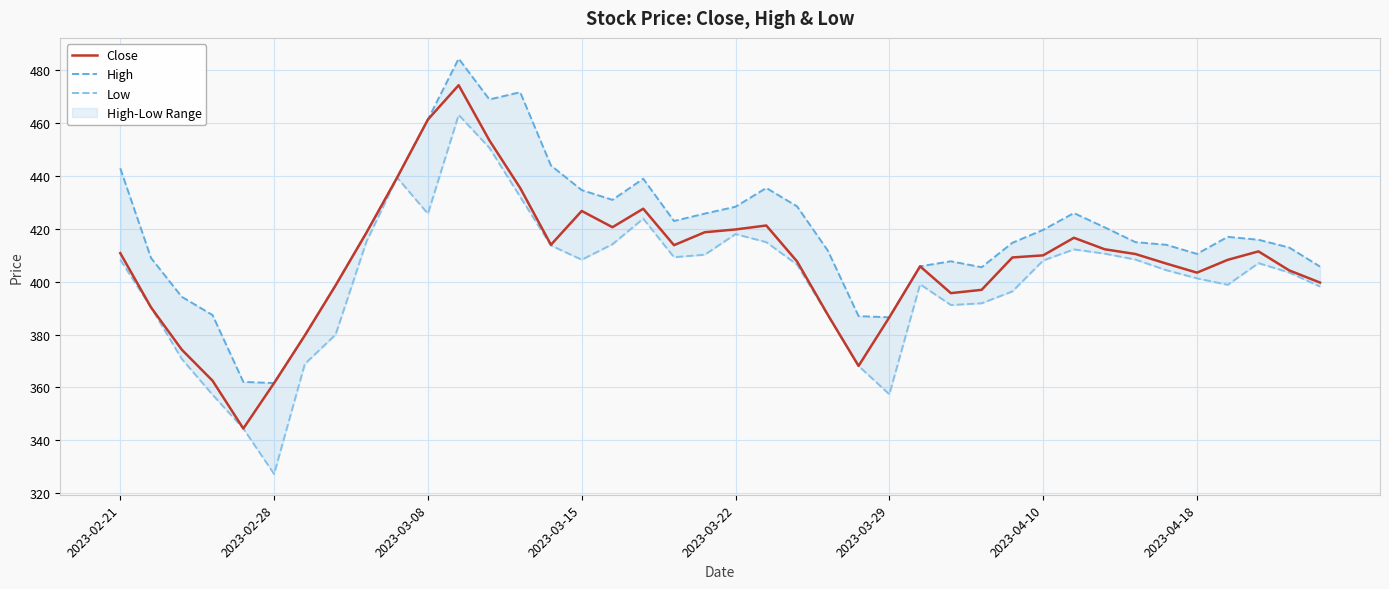

In Close, how many points are lower than both neighbors (excluding endpoints)?

7